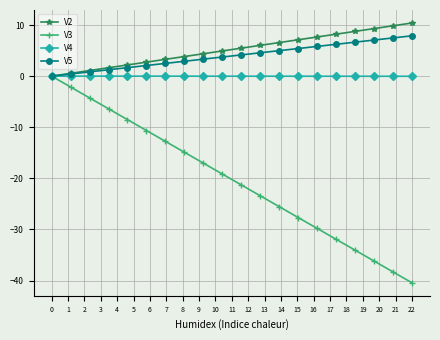

Which series has the largest range (max minus min)?

V3